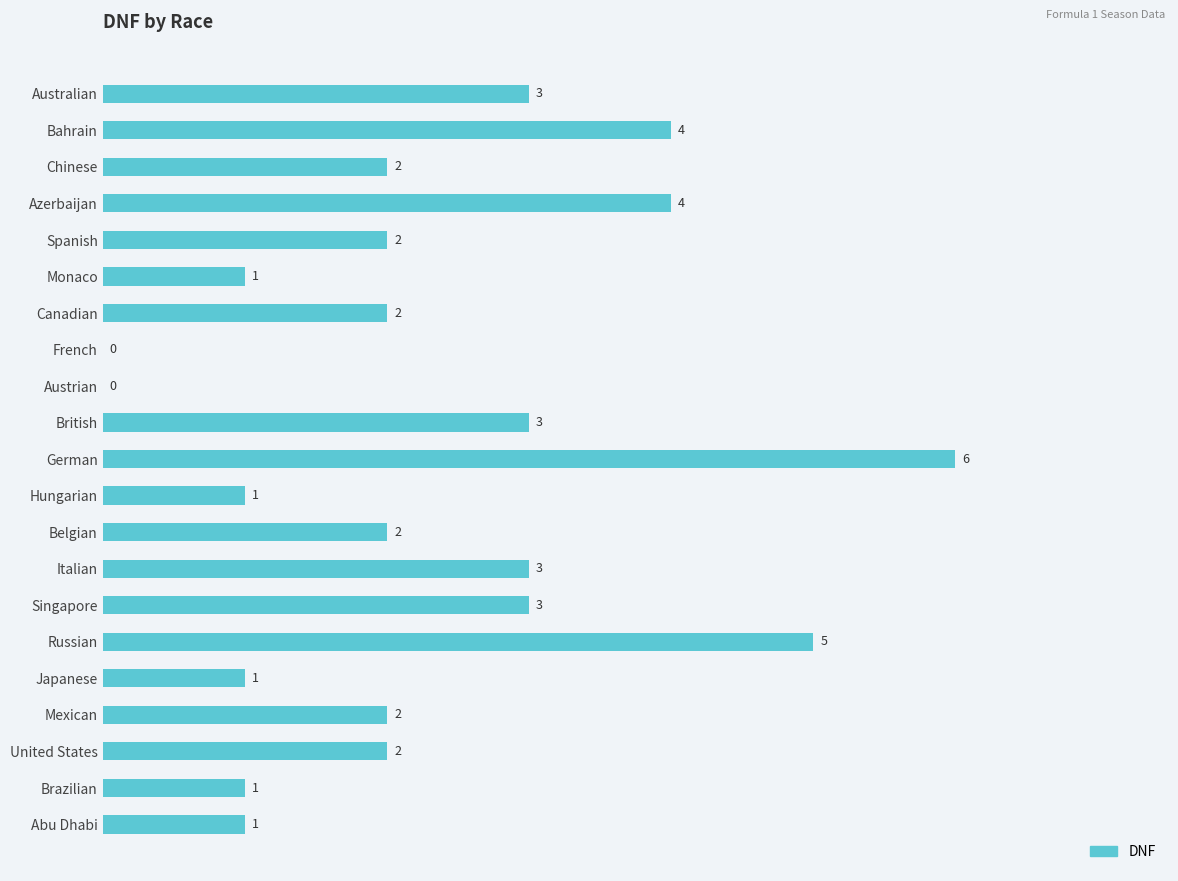

At which category does the chart reach its peak across all series?

German